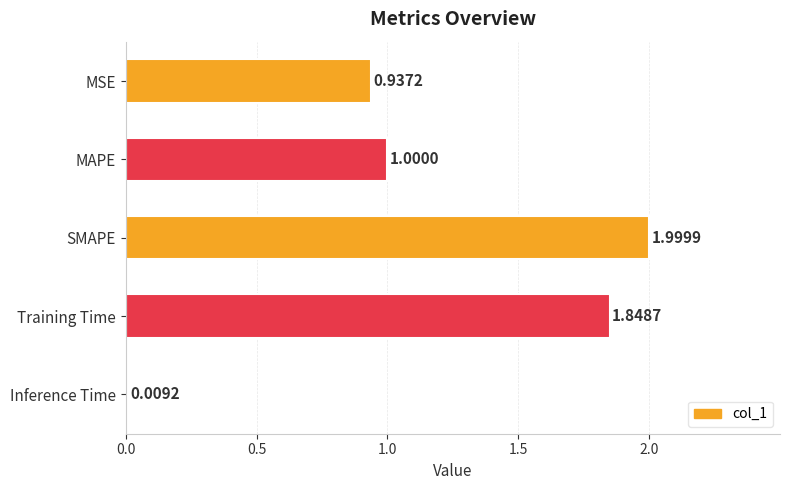

The value at Training Time is 1.8. True or false?

True